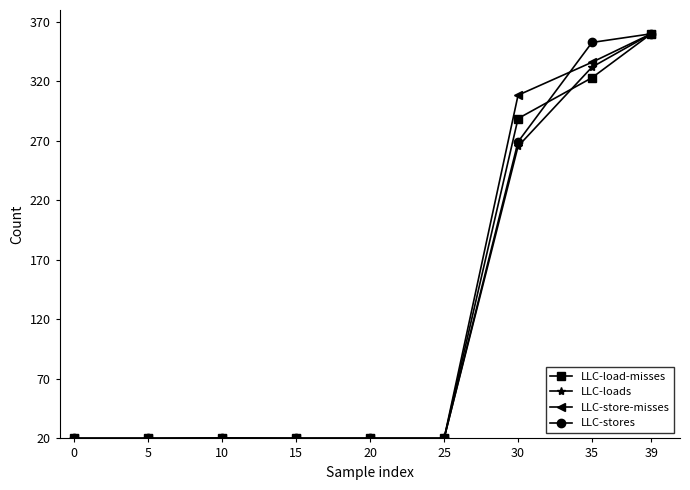

What is the spread (max minus min) of values at 35?

29.6